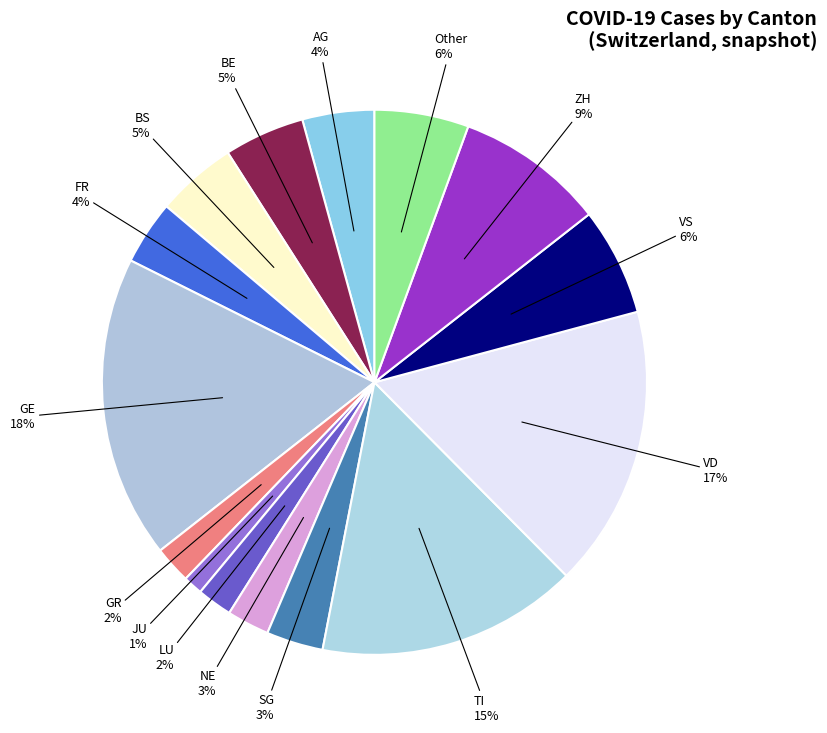

Is there any slice that represents more than half of the pie?

No